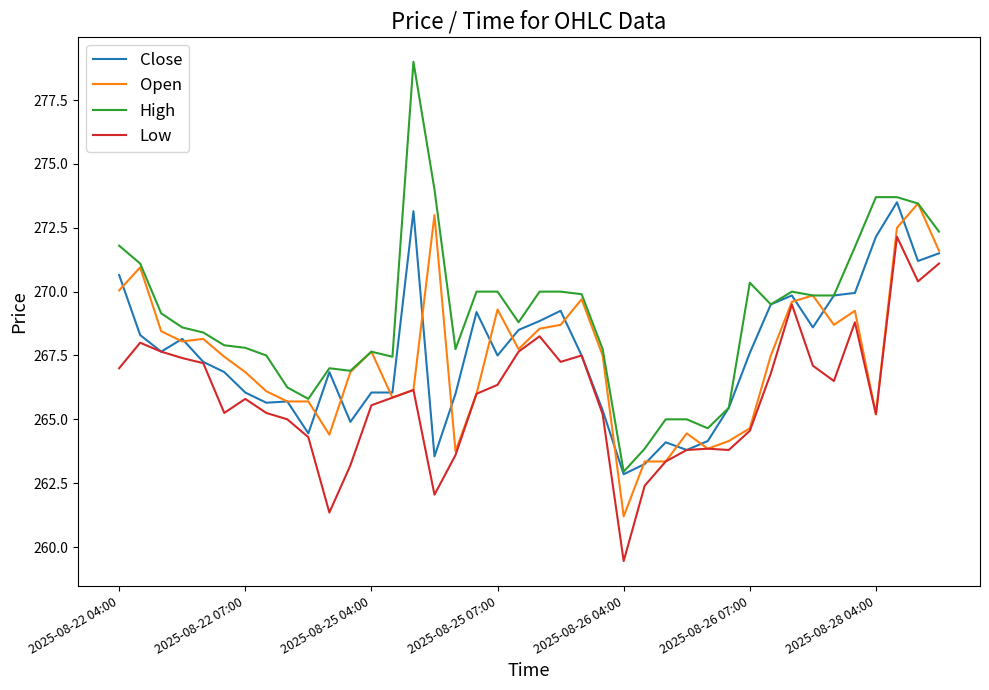

True or false: Low and High intersect in this chart.

False